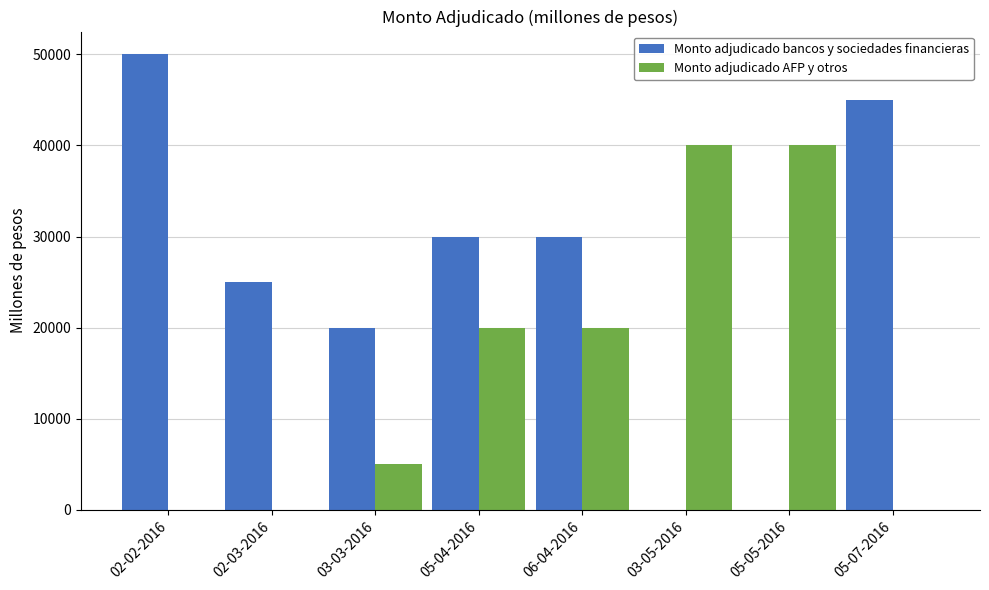

How many data points does each series have?

8